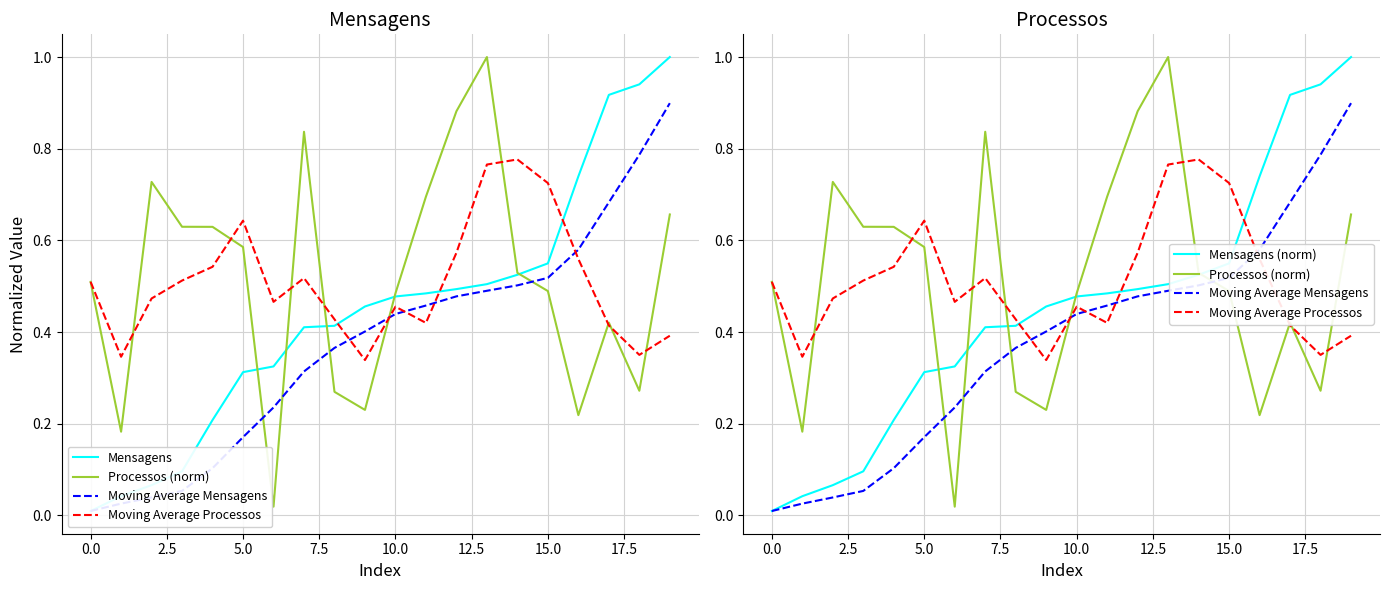

True or false: Processos (norm) has a value of 0.7 at 11.

True